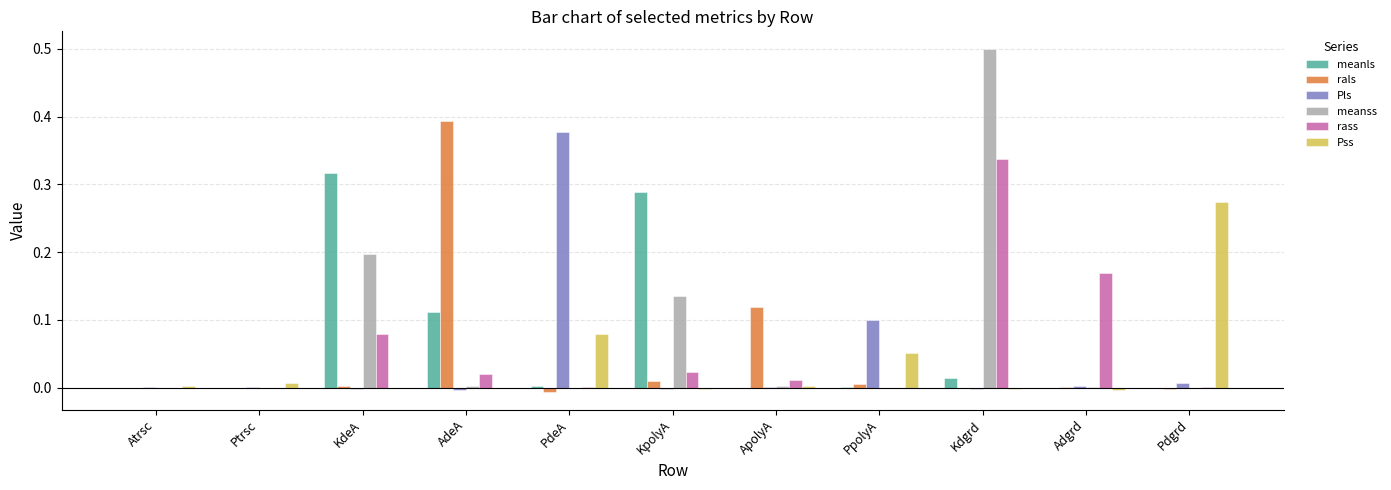

At which category is the sum across all series the highest?

Kdgrd